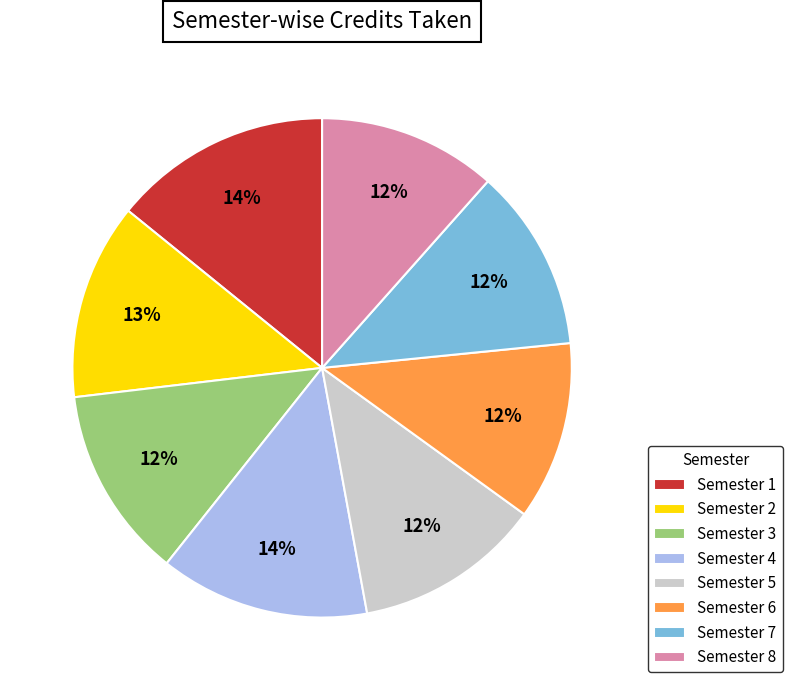

Do Semester 6 and Semester 3 together represent more than half of the pie?

No